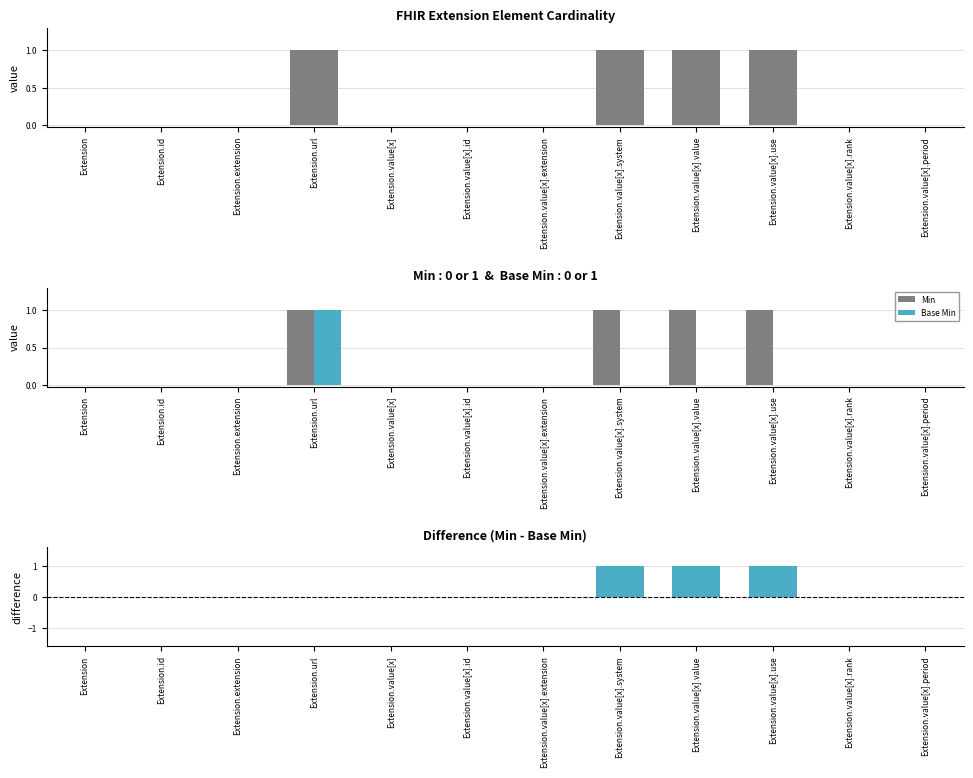

Which series has the largest range (max minus min)?

Min